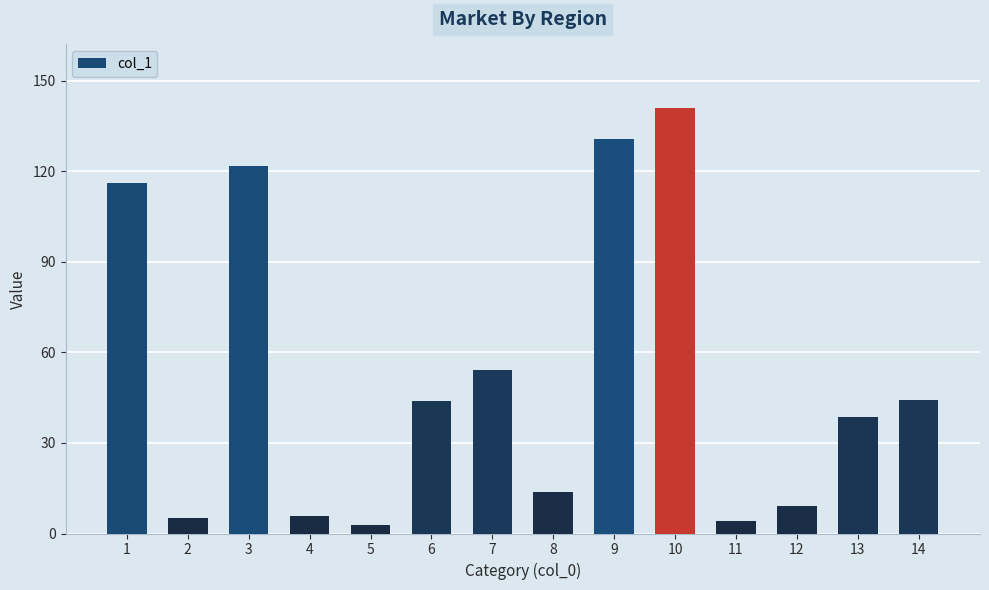

At which label is the value closest to 71?

7